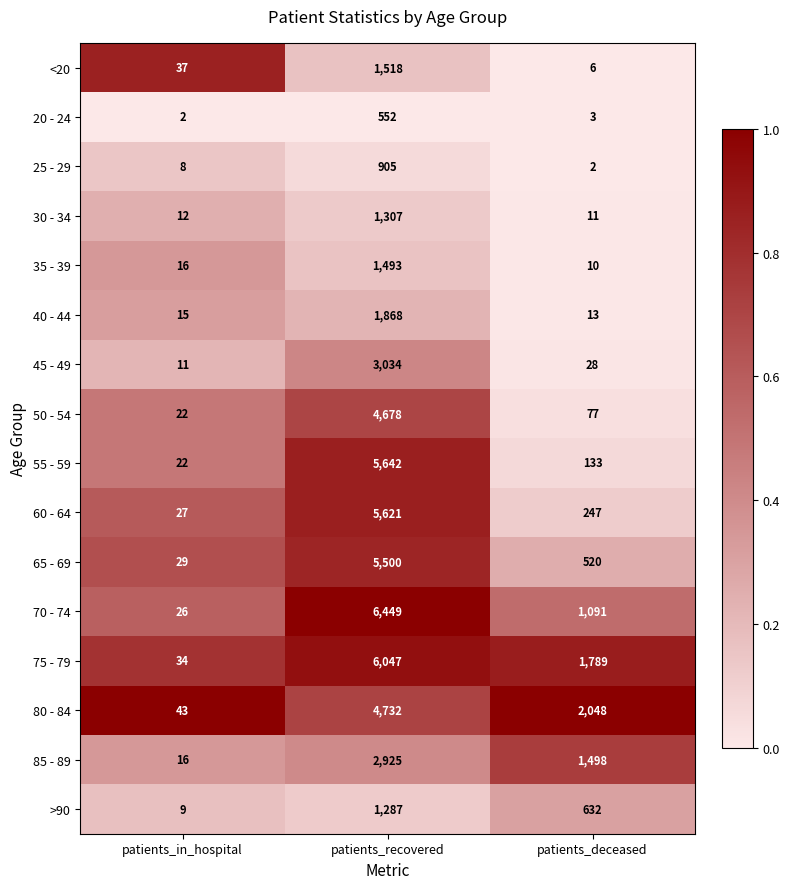

What is the sum of the <20 values at patients_in_hospital and patients_recovered?

1555